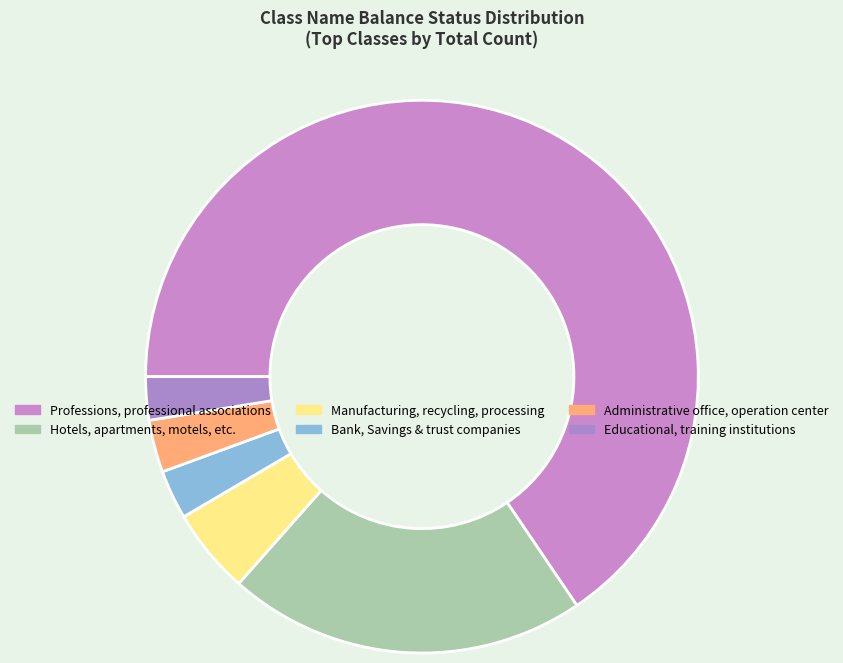

What percentage is the Educational, training institutions slice, to the nearest percent?

3%